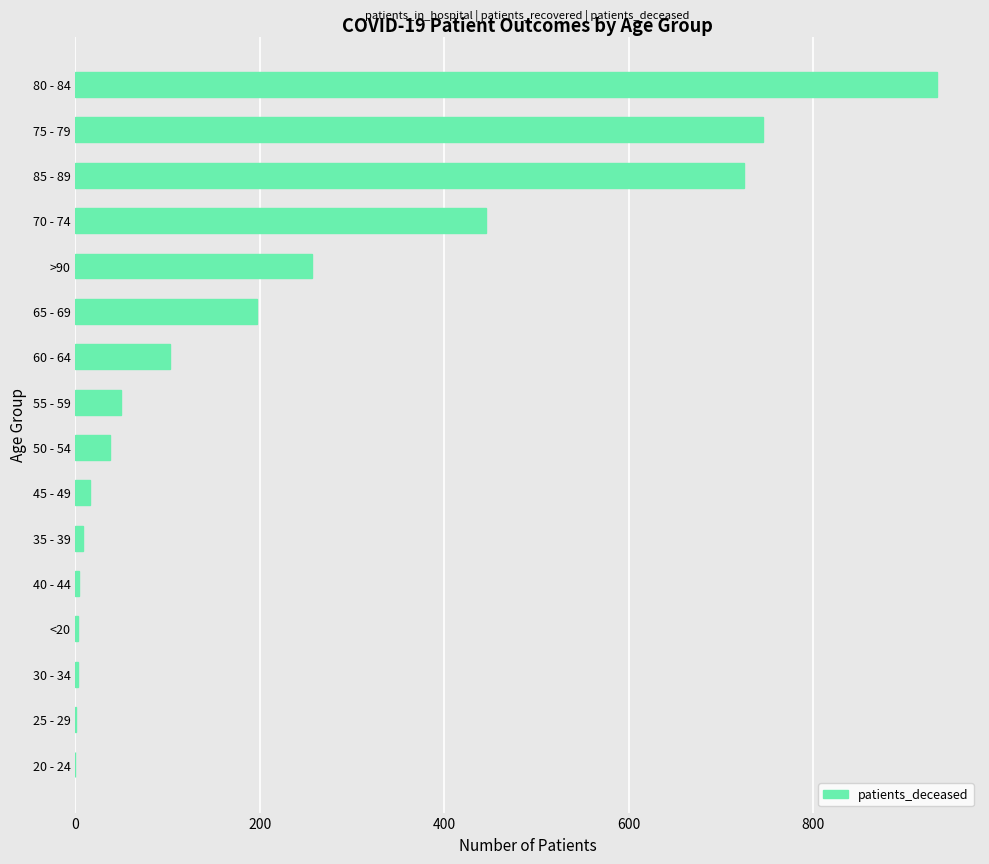

What is the sum of all values?

3529